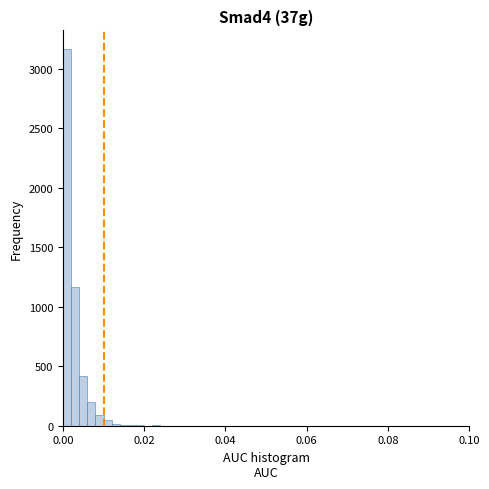

Around what value on the x-axis is the tallest bar? Give the approximate position of its centre, as read against the axis.

0.002